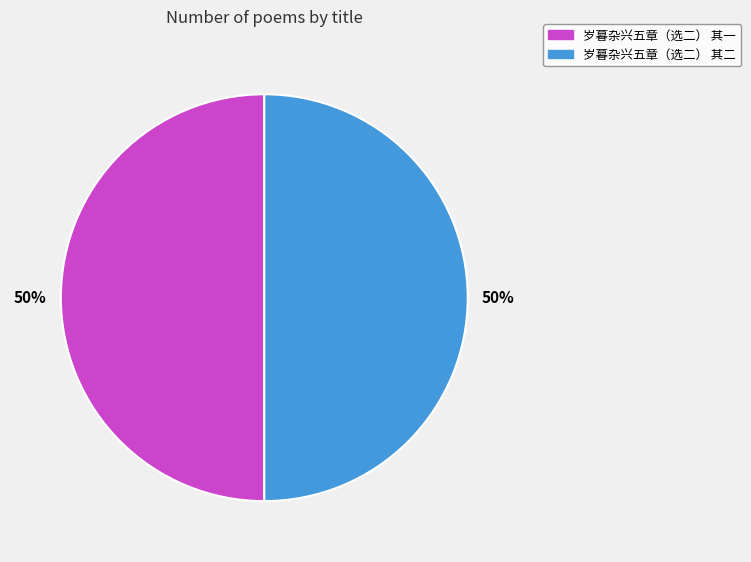

Combined, do 岁暮杂兴五章（选二） 其一 and 岁暮杂兴五章（选二） 其二 account for over 50%?

Yes